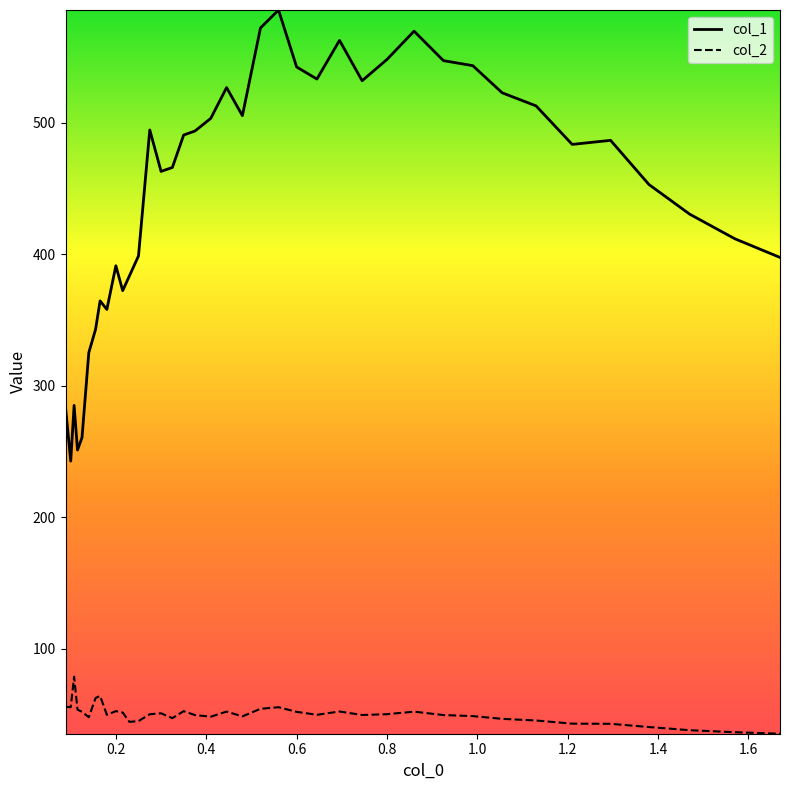

List the series in order of their overall mean, highest first.

col_1, col_2